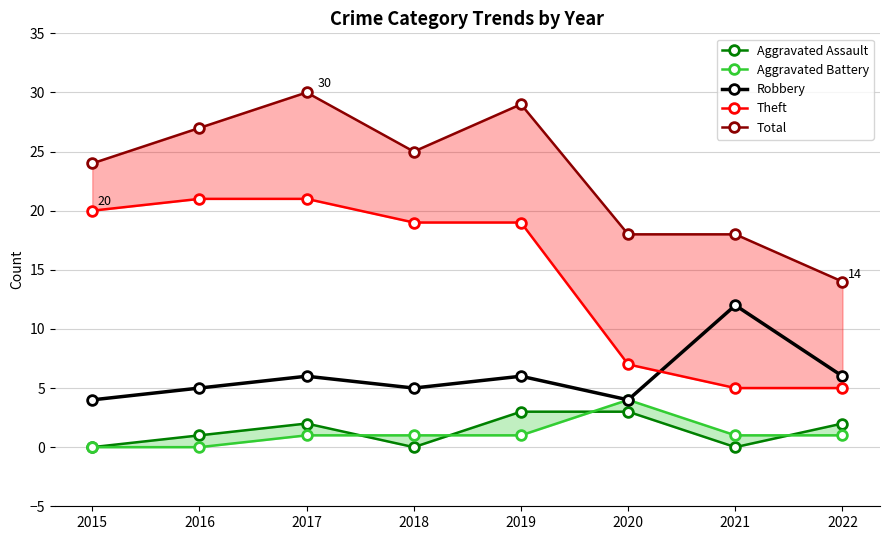

How many lines are shown in the chart?

5